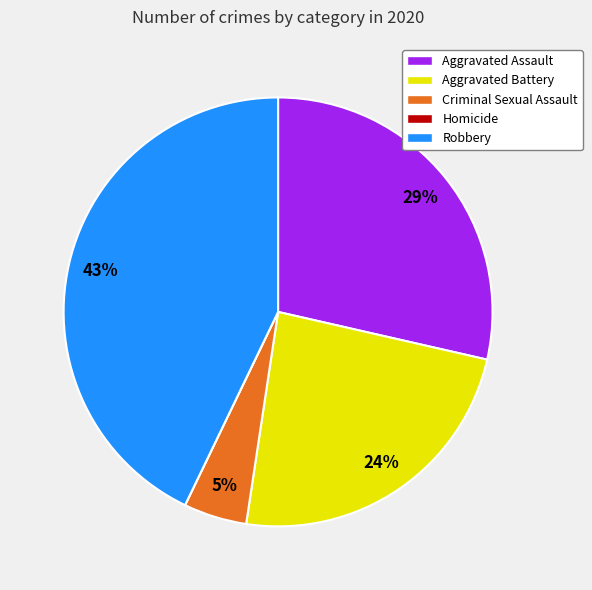

Do Criminal Sexual Assault and Robbery together represent more than half of the pie?

No